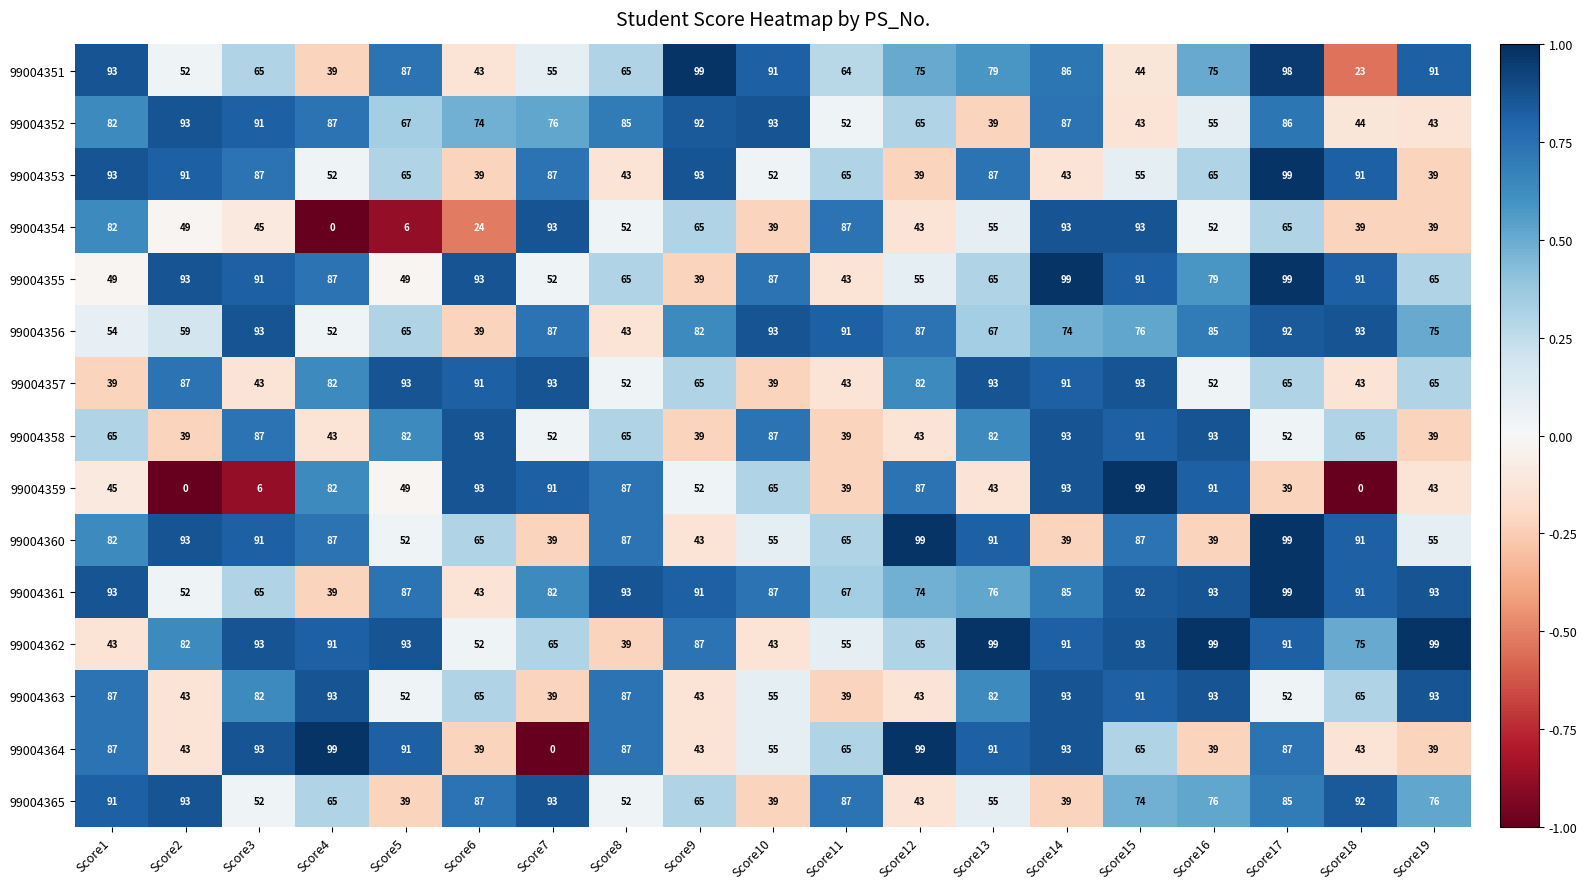

What is the lowest value of the 99004352 series?

39